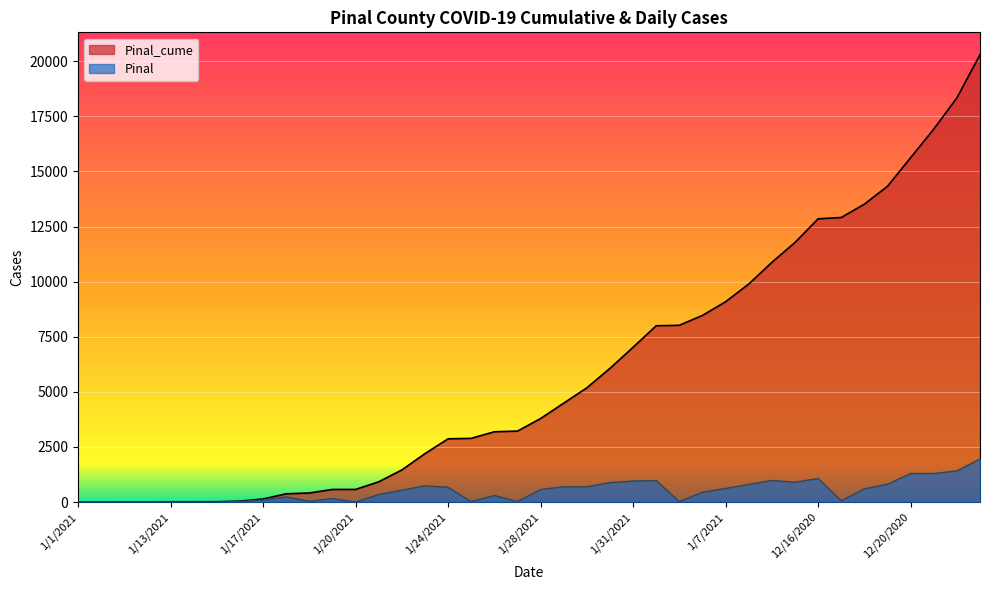

True or false: Pinal_cume and Pinal cross at least once.

False